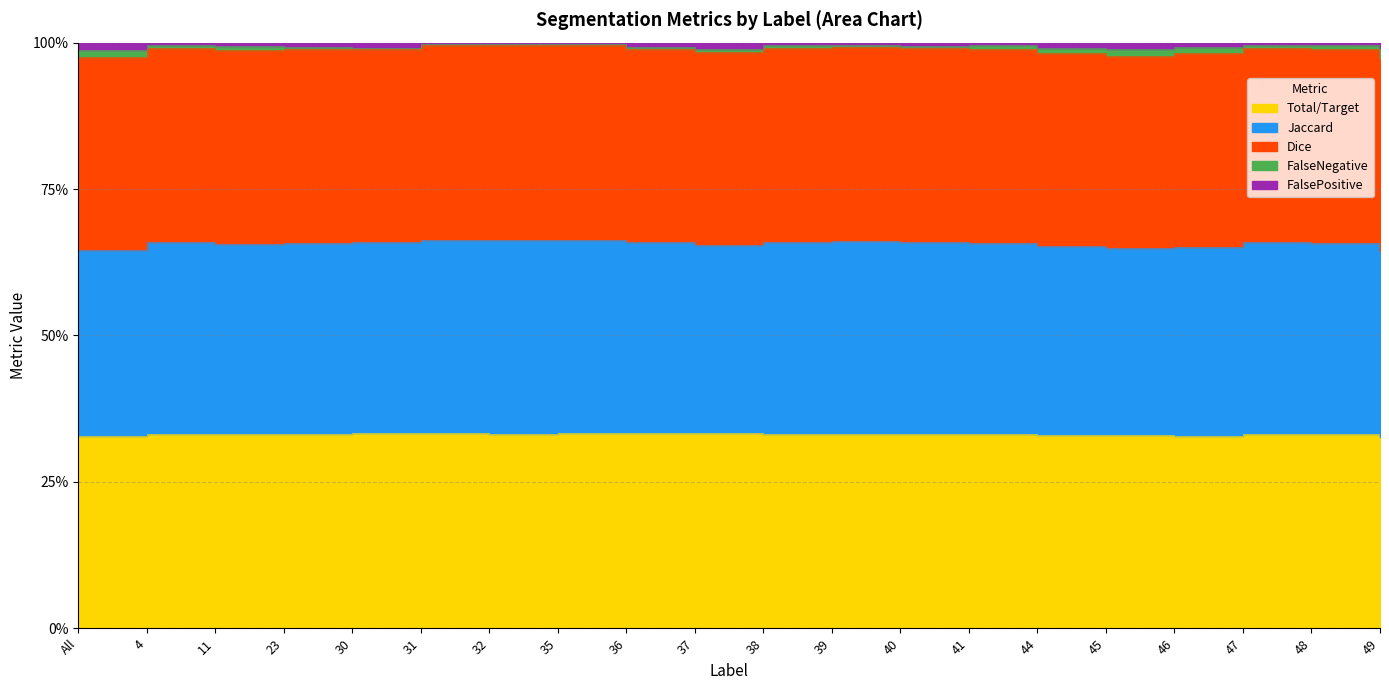

What position from the left is 44?

15